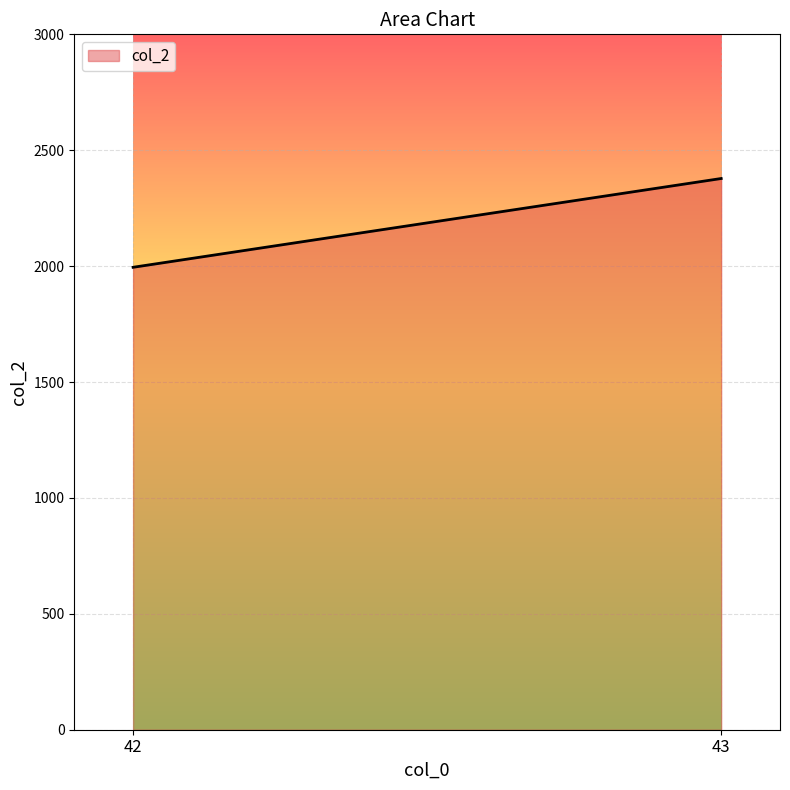

What is the smallest value displayed?

1995